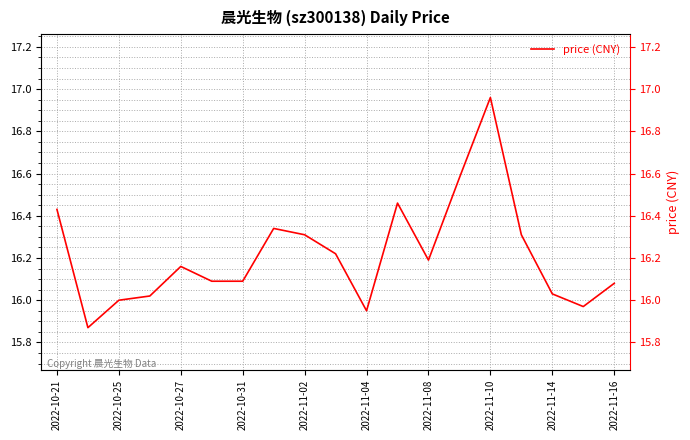

How many lines are shown in the chart?

1